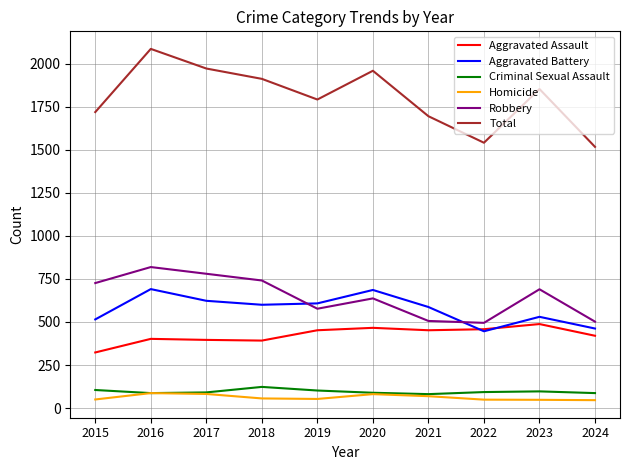

True or false: Criminal Sexual Assault and Robbery cross at least once.

False